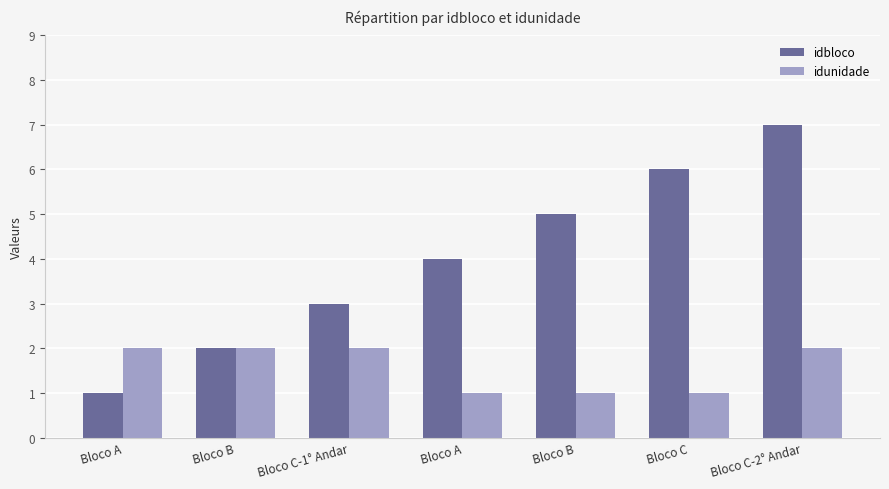

The idunidade series shows 1 at Bloco A. True or false?

True